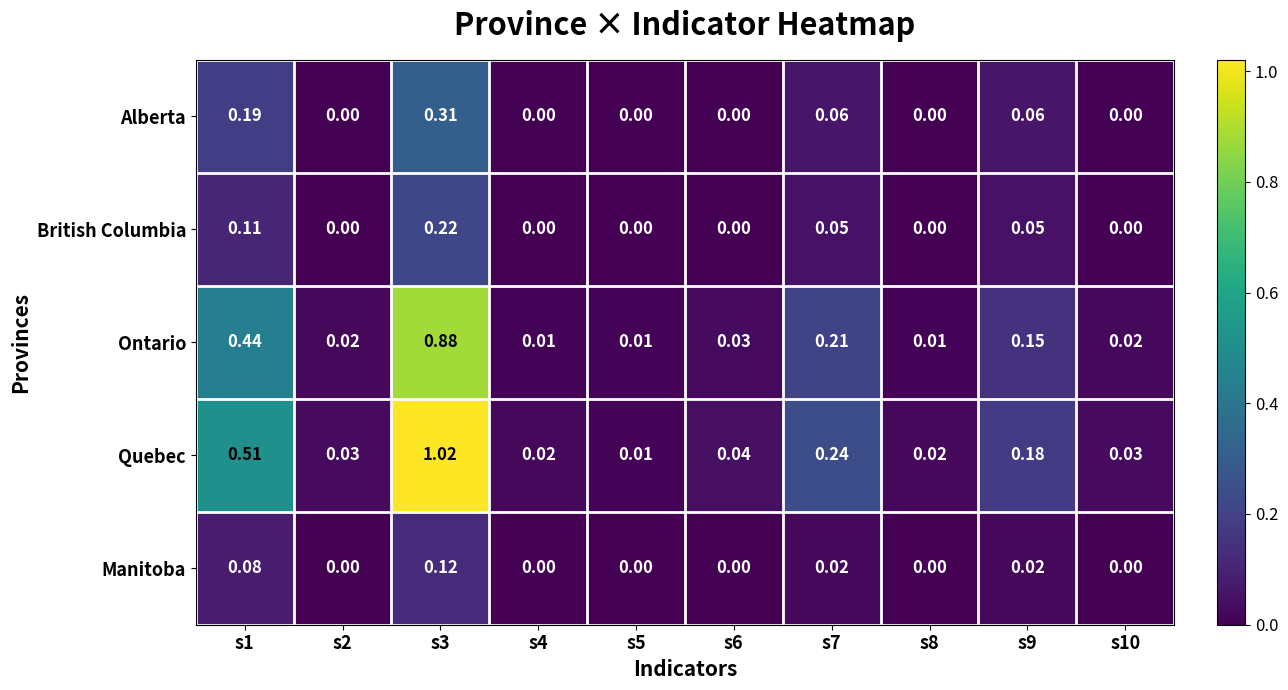

At how many categories does at least one series exceed 0?

10